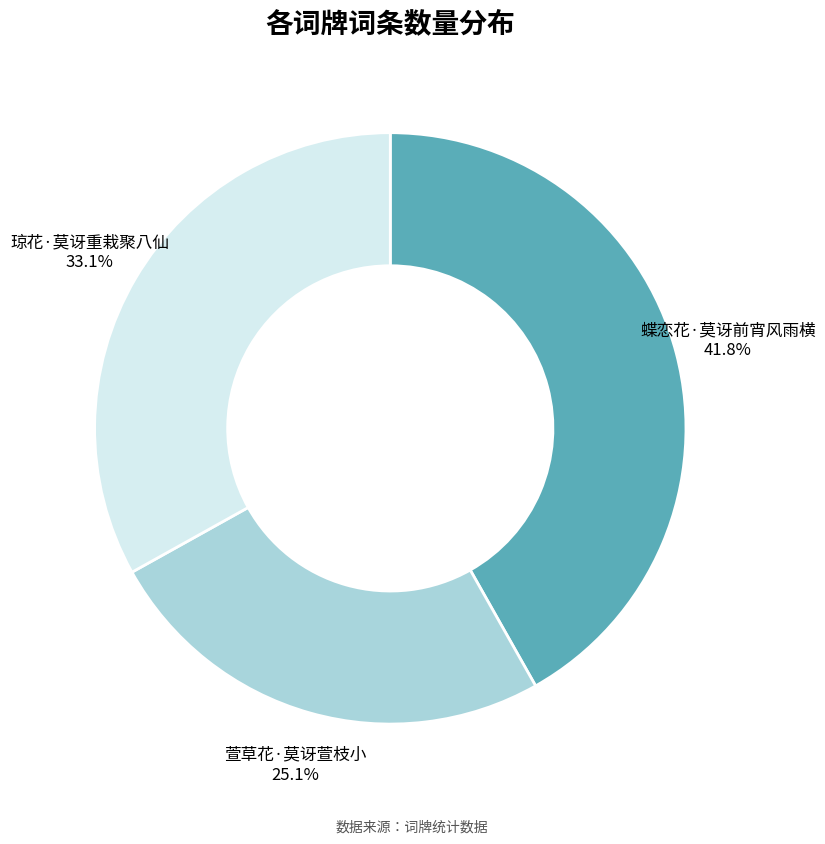

What percentage is the 琼花·莫讶重栽聚八仙 slice, to the nearest percent?

33%